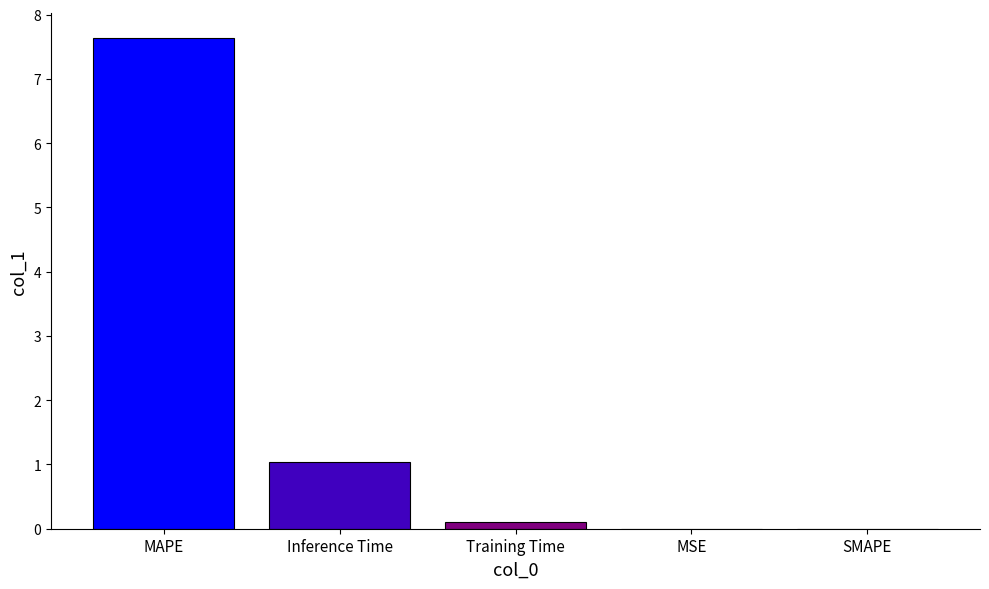

Are the bars horizontal?

No